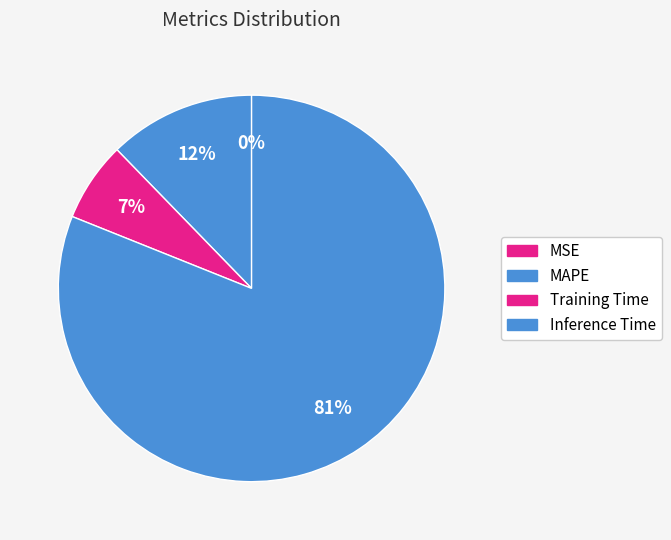

True or false: Inference Time accounts for 81% of the total.

True